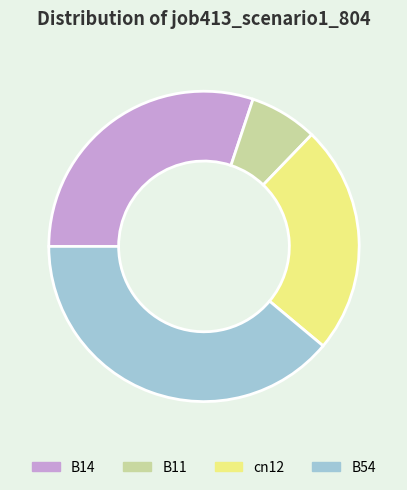

What is the largest slice in the pie chart?

B54